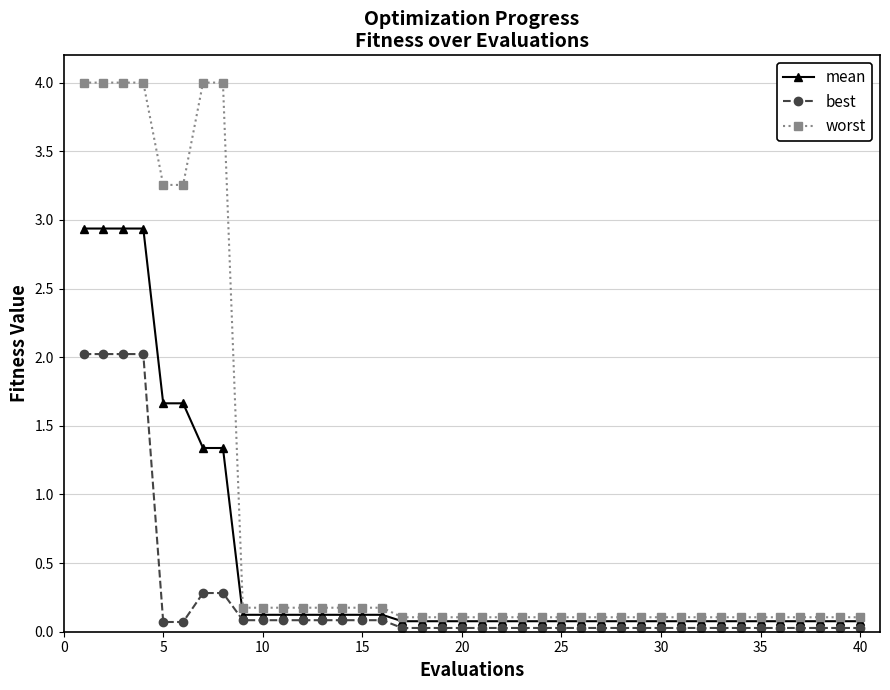

Is this an area chart (filled region under the line)?

No